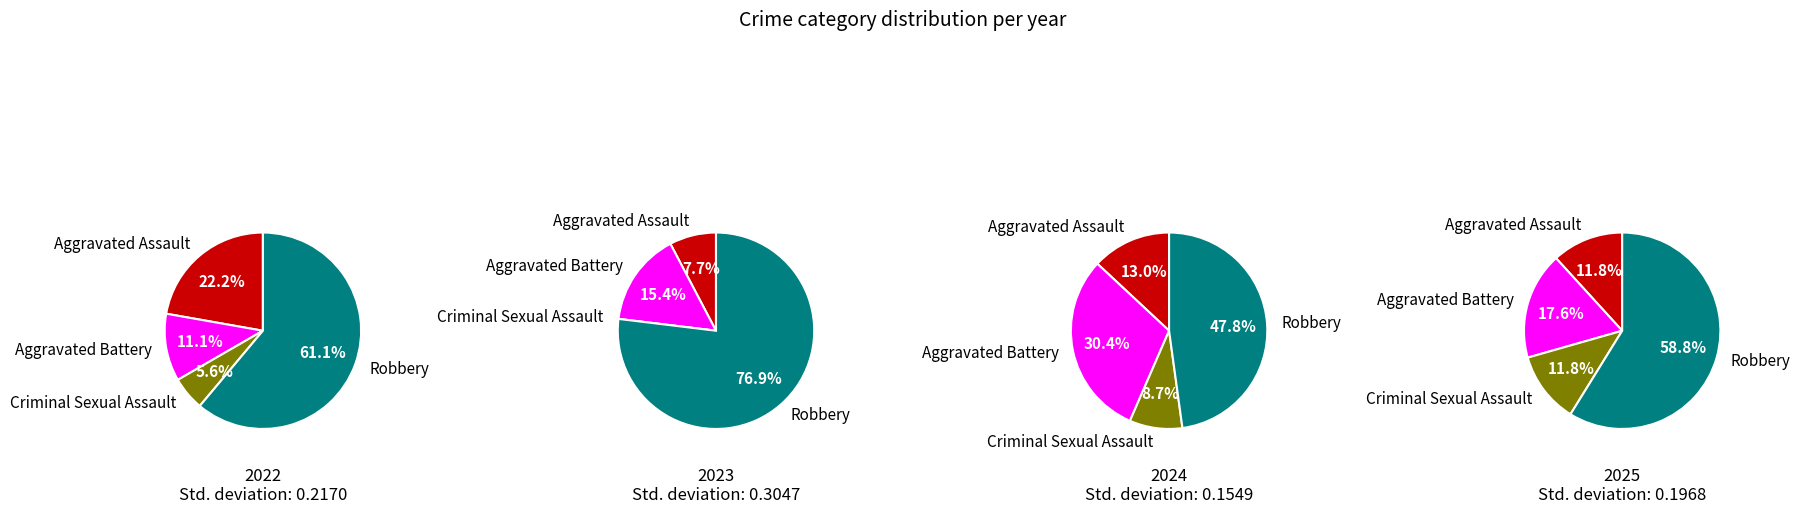

Combined, what portion of the pie is Criminal Sexual Assault and Robbery?

76.9%